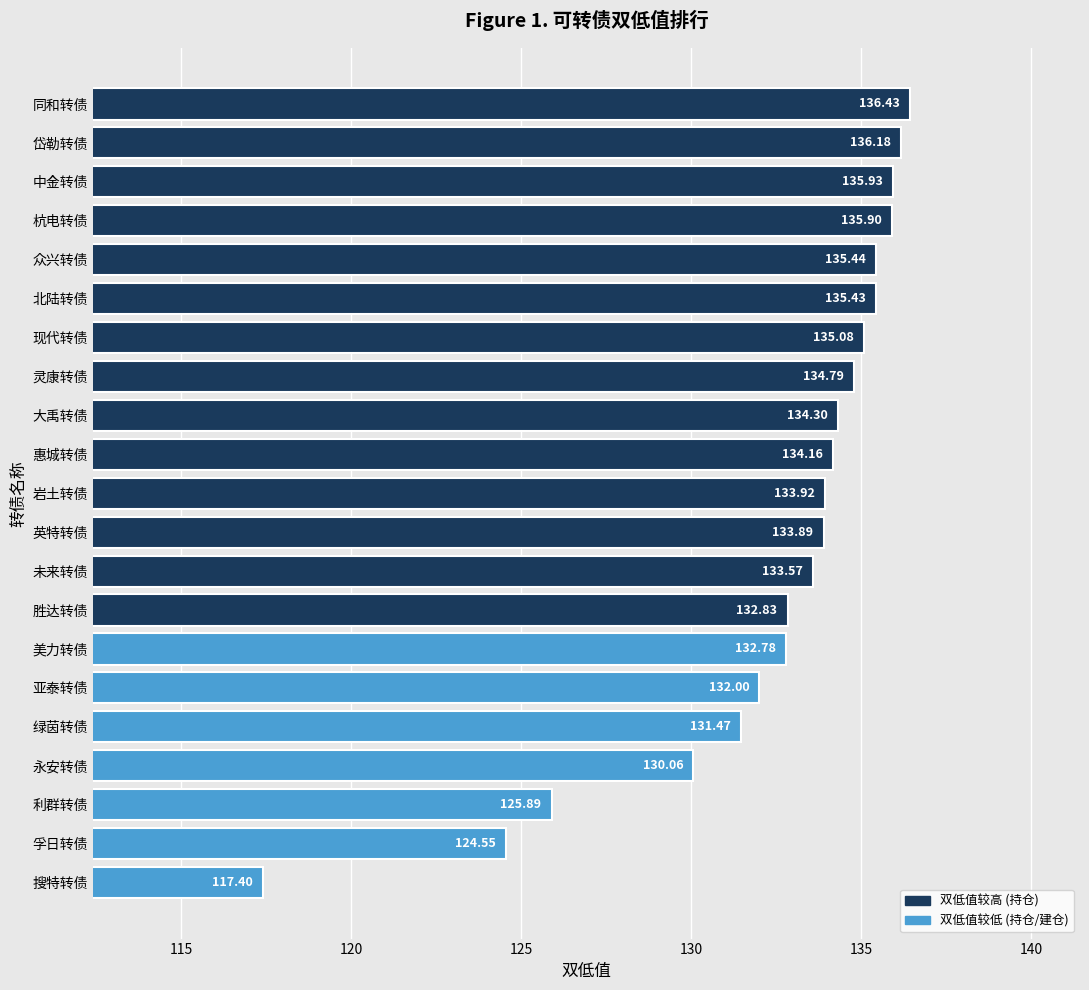

Does the chart contain stacked bars?

No